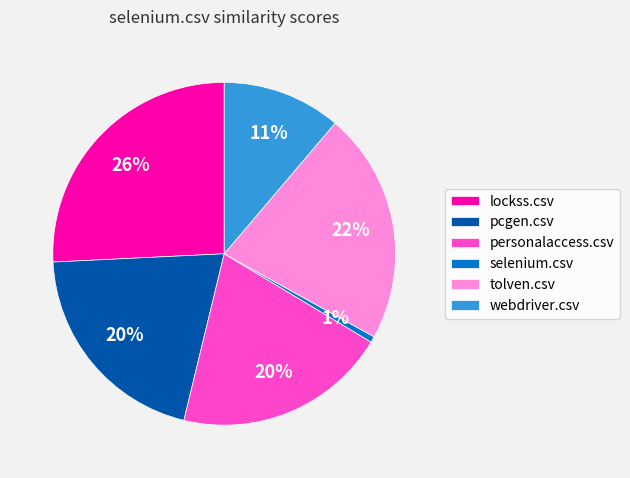

Does pcgen.csv represent more than half of the total?

No